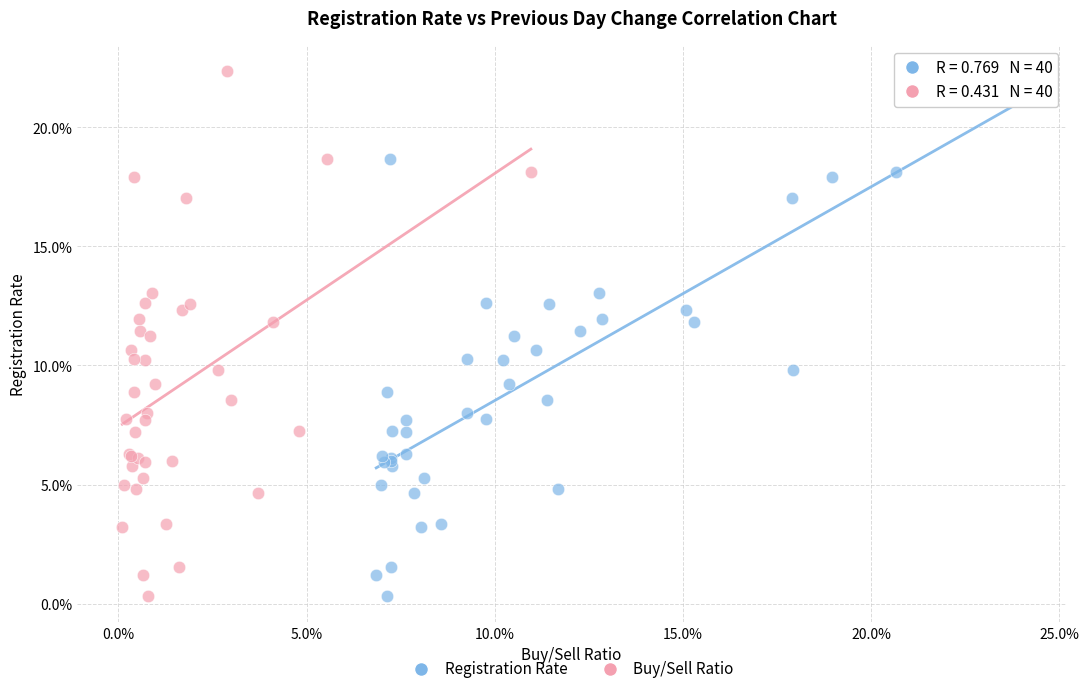

What are all the series names shown in the legend?

Registration Rate, Buy/Sell Ratio